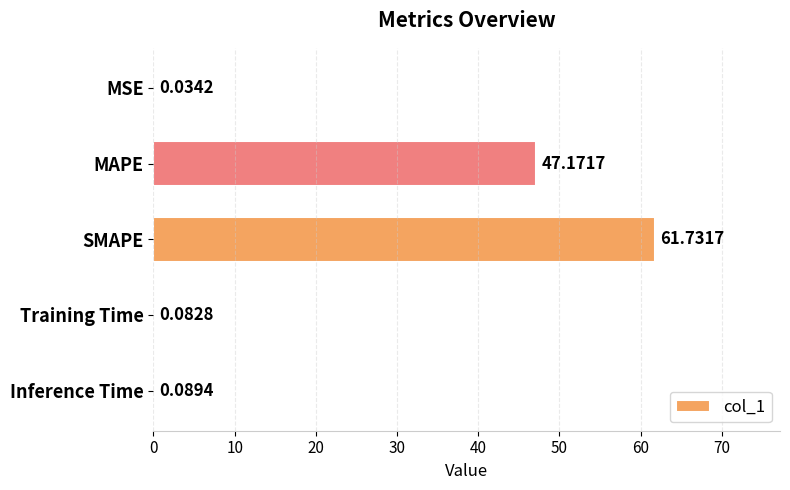

What is the sum of all values?

109.1